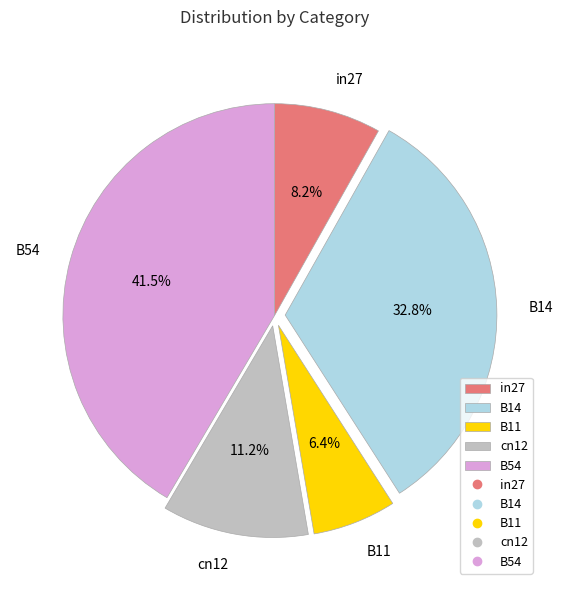

Between B54 and B14, which is larger?

B54